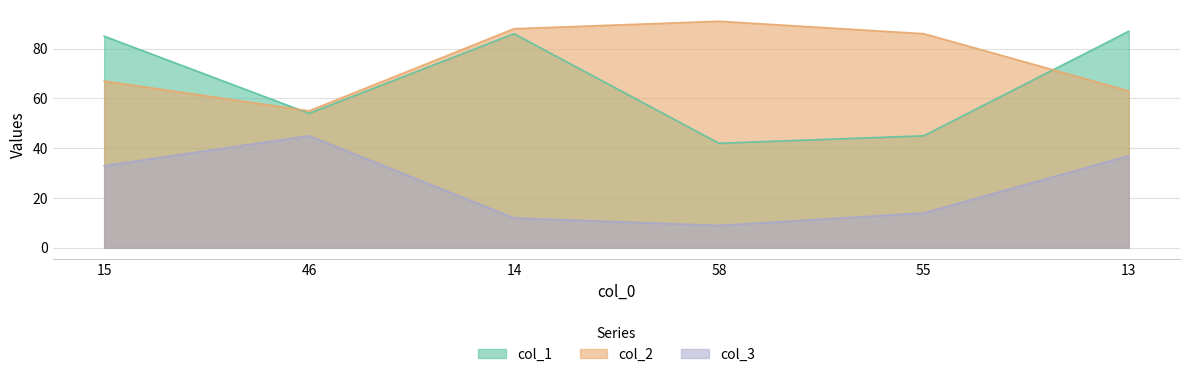

Reading left to right, extract all data points from this chart.

col_1: 85	54	86	42	45	87
col_2: 67	55	88	91	86	63
col_3: 33	45	12	9	14	37